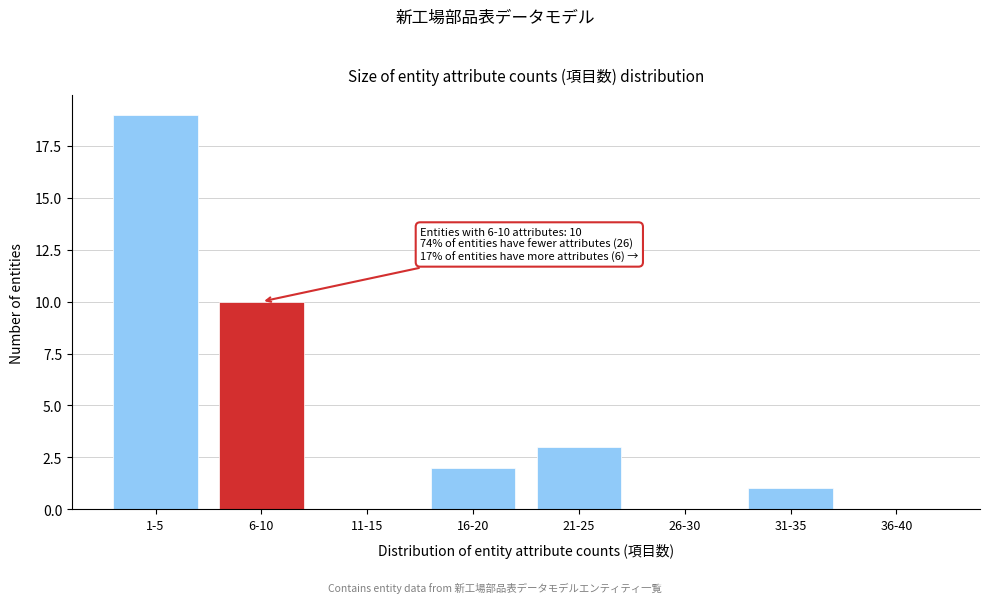

Reading left to right, what are all the values shown in this chart?

1-5=19	6-10=10	11-15=0	16-20=2	21-25=3	26-30=0	31-35=1	36-40=0